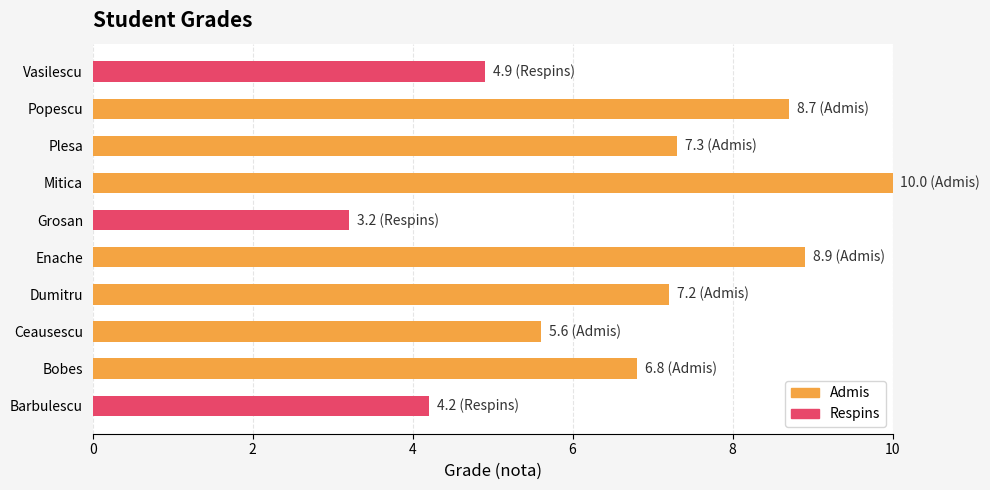

List the labels in order of value, smallest first.

Grosan, Barbulescu, Vasilescu, Ceausescu, Bobes, Dumitru, Plesa, Popescu, Enache, Mitica